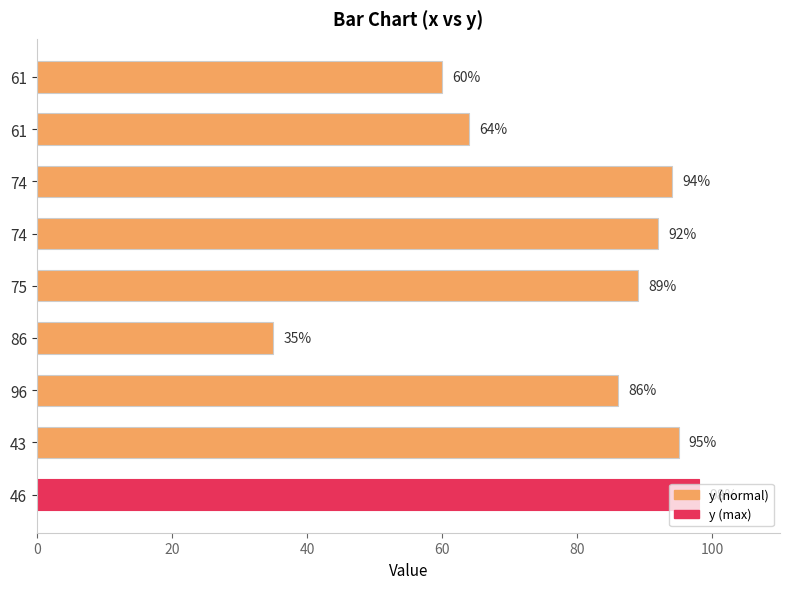

Are the bars horizontal?

Yes